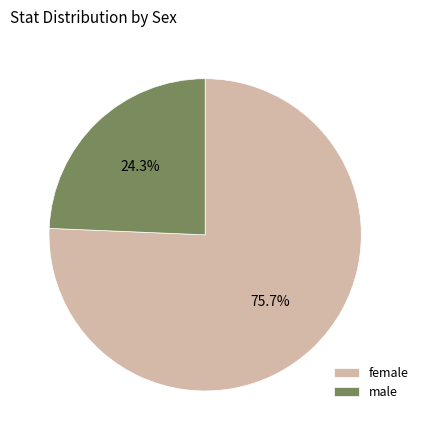

Is the sum of male and female greater than half?

Yes